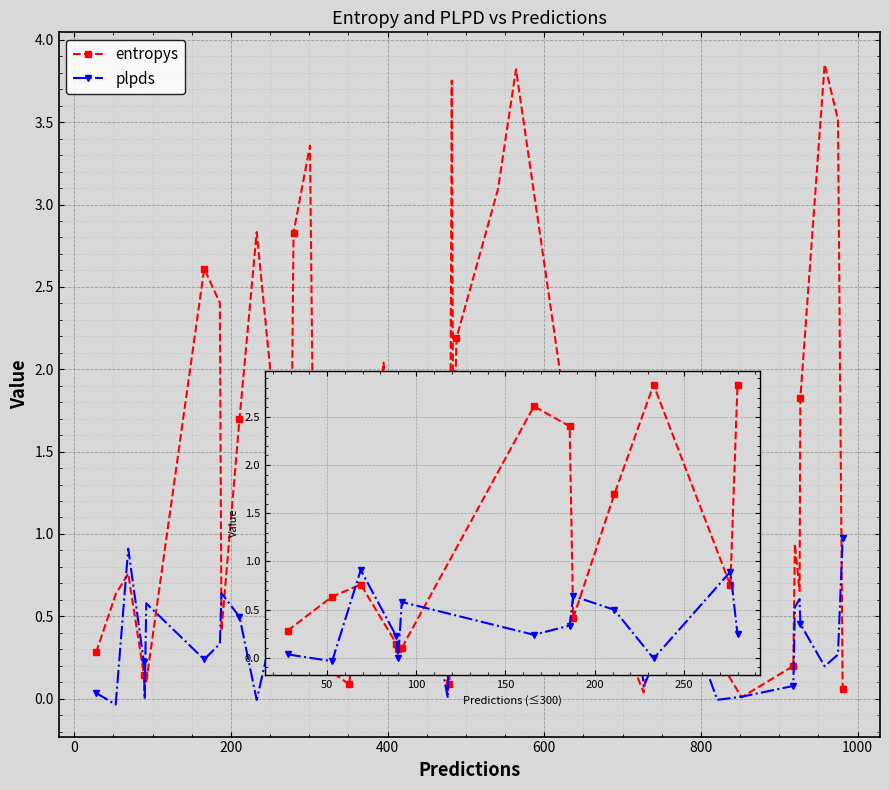

Rank the series by their average value, from highest to lowest.

entropys, plpds